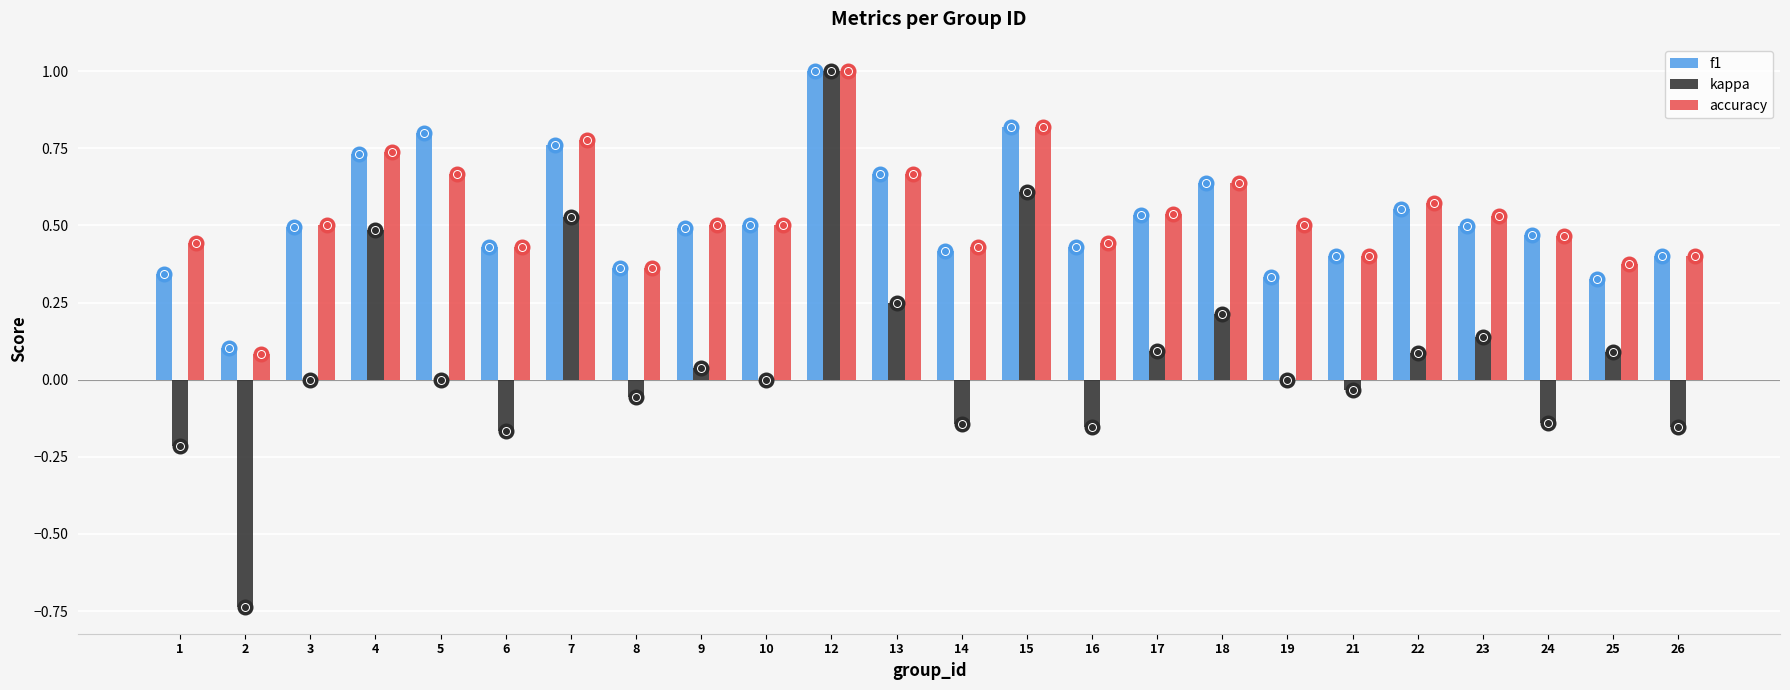

At which label does accuracy reach its peak?

12